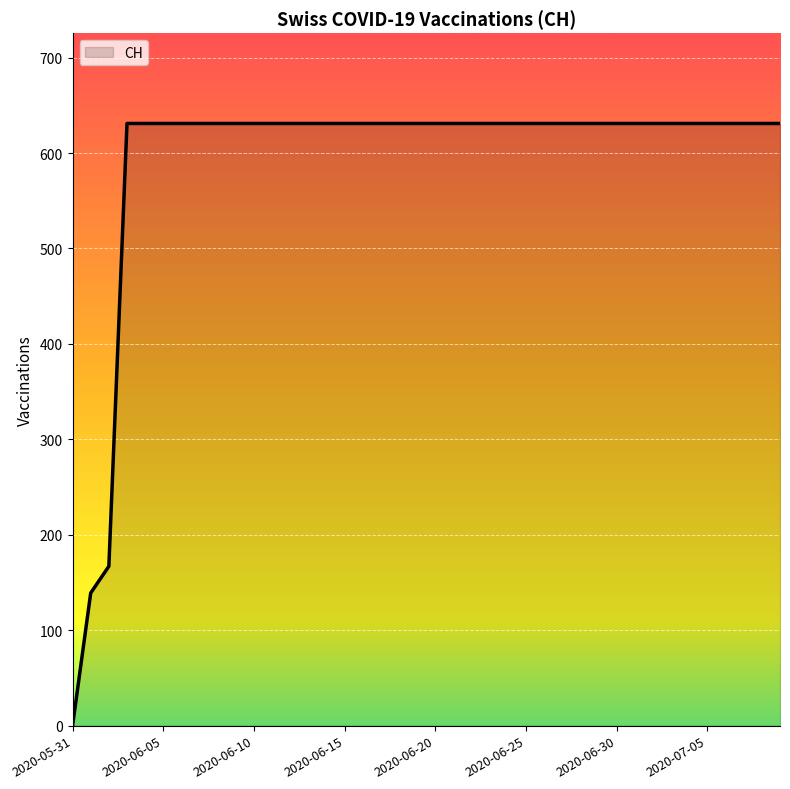

What is the maximum value shown in the chart?

631